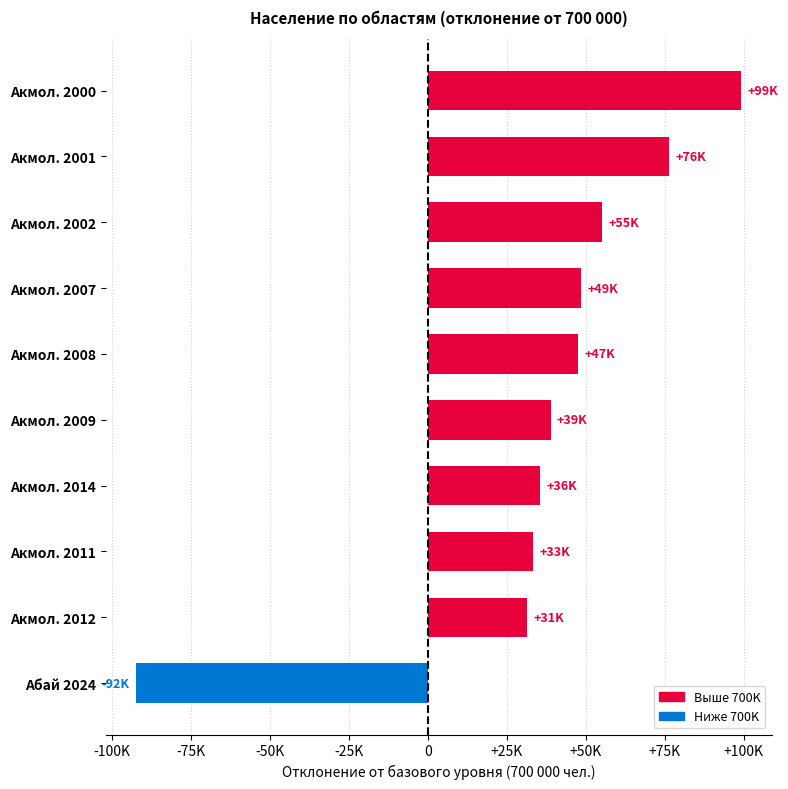

Are the bars horizontal?

Yes